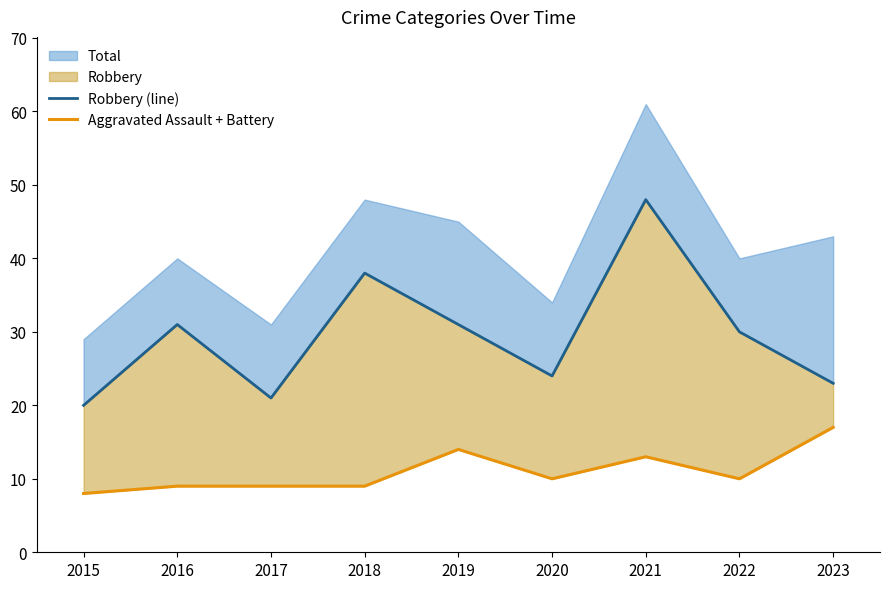

At which label does Robbery (line) first exceed 30?

2016